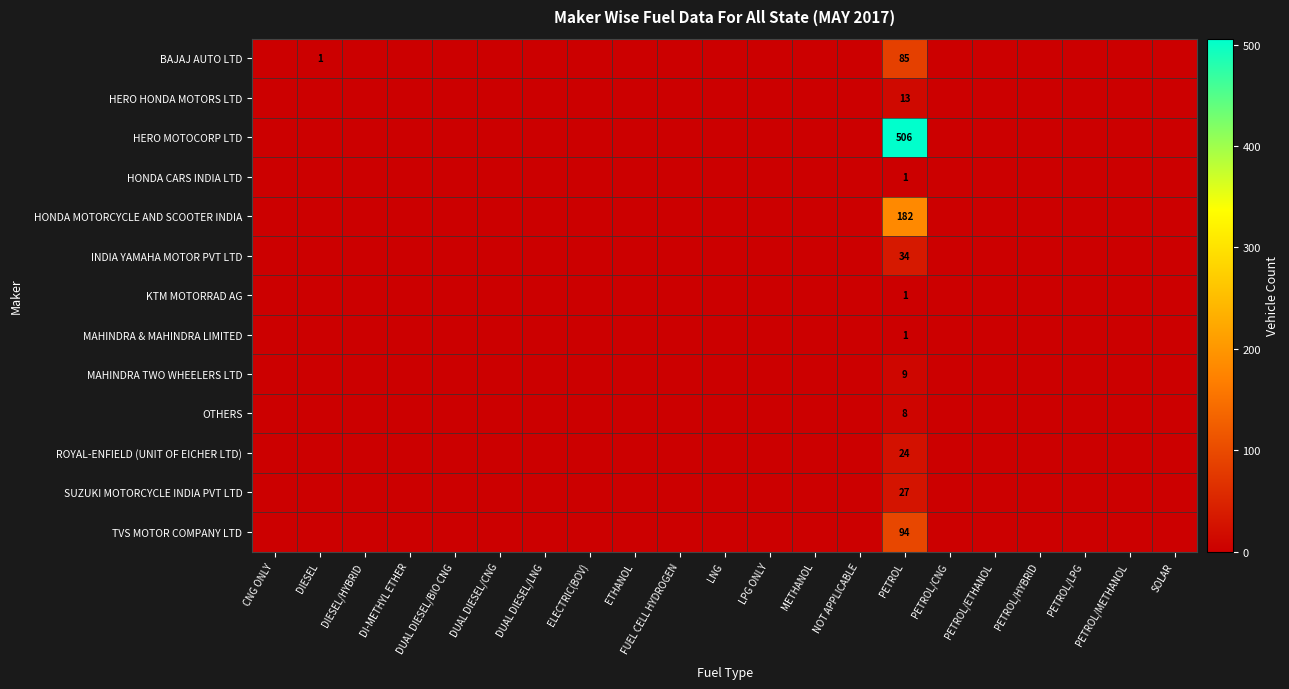

The OTHERS series shows 10 at PETROL. True or false?

False